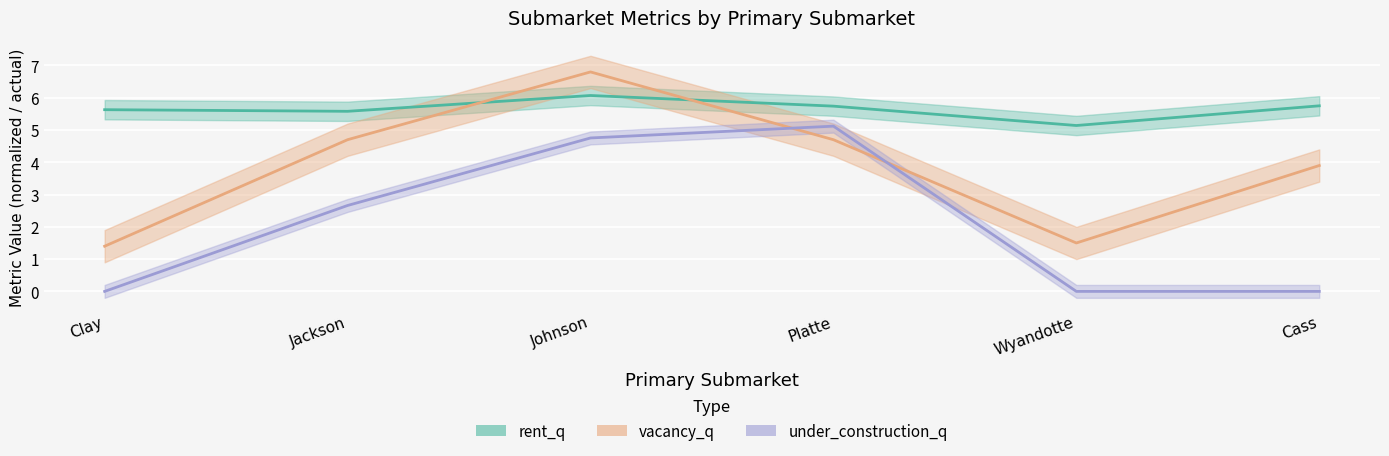

What is the sum of all rent_q values?

33.9